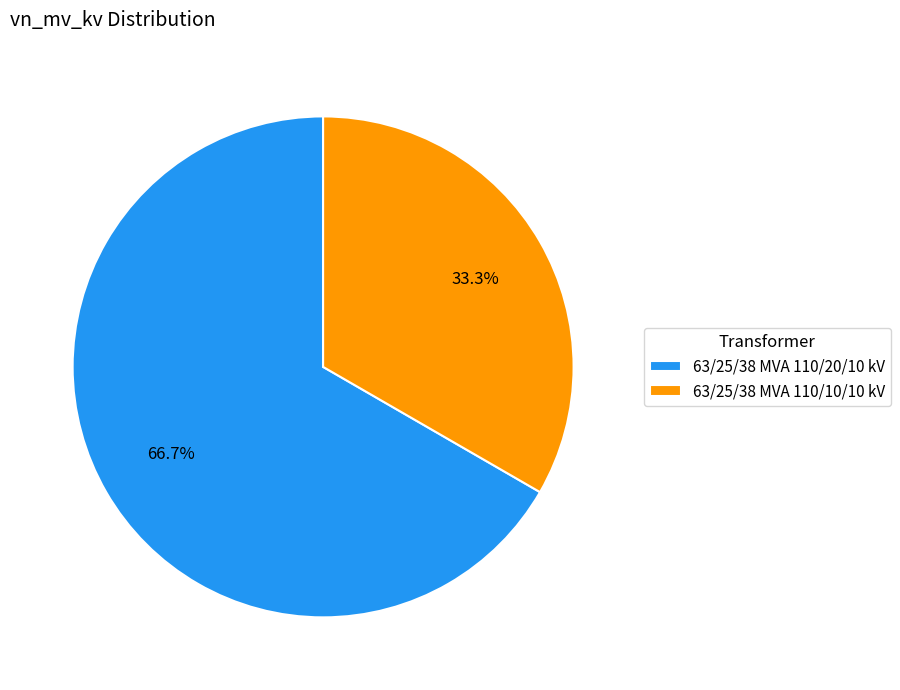

To the nearest percent, what is the combined percentage of 63/25/38 MVA 110/10/10 kV and 63/25/38 MVA 110/20/10 kV?

100%